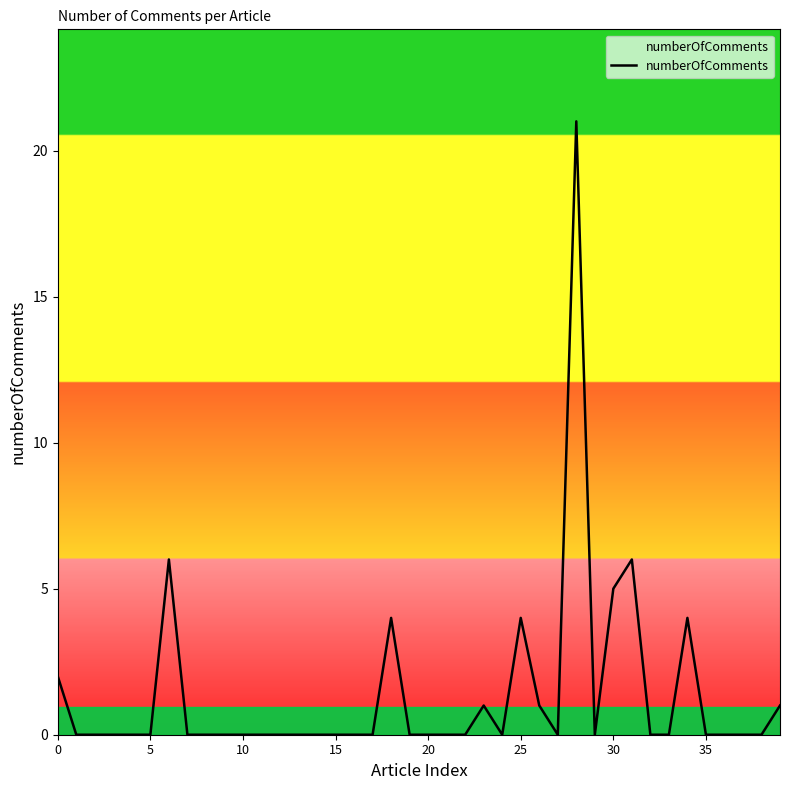

What is the greatest value displayed?

21